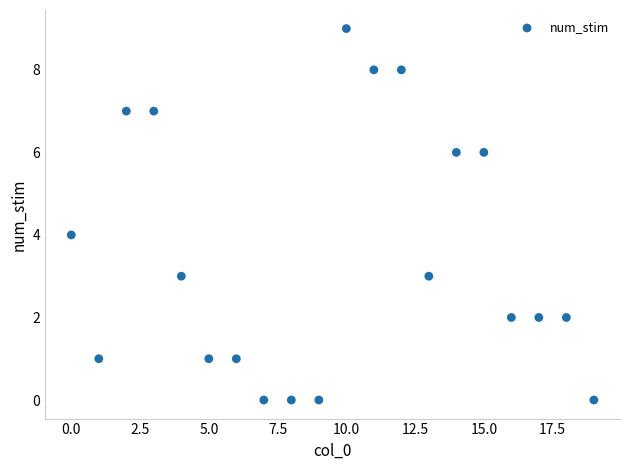

What is the range of Y values (max minus min)?

9